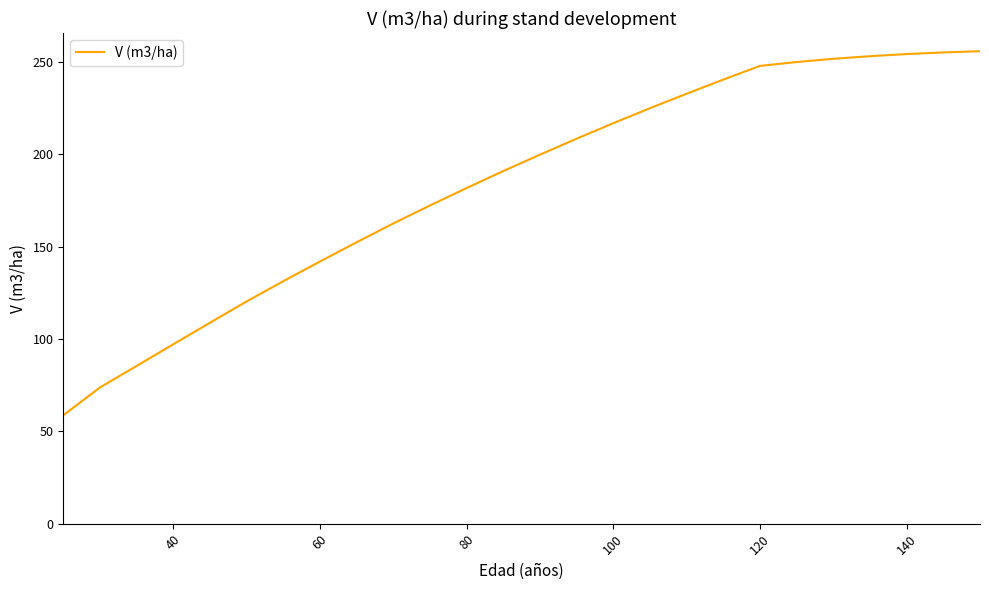

What is the smallest value displayed?

58.7